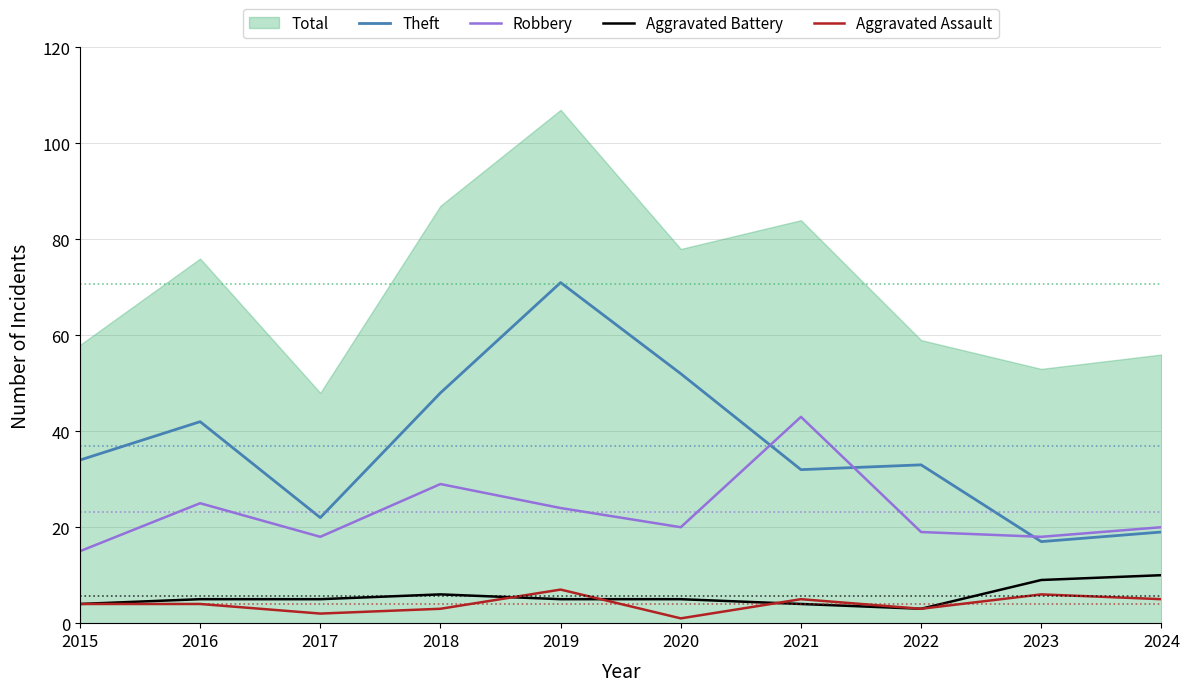

What is the difference between the Robbery values at 2021 and 2020?

23